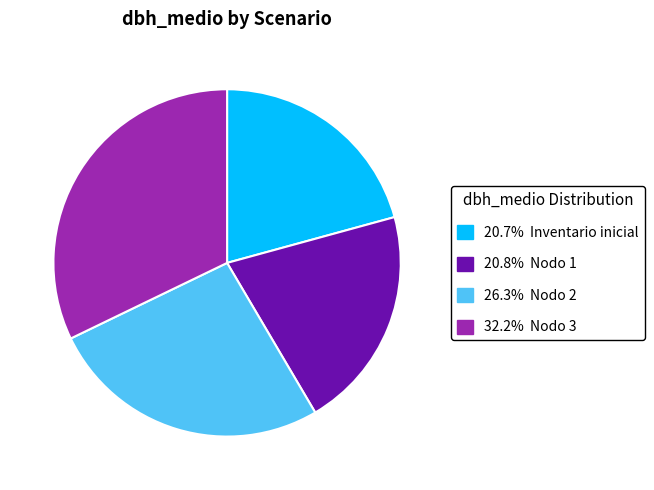

Is there a majority slice in this chart?

No